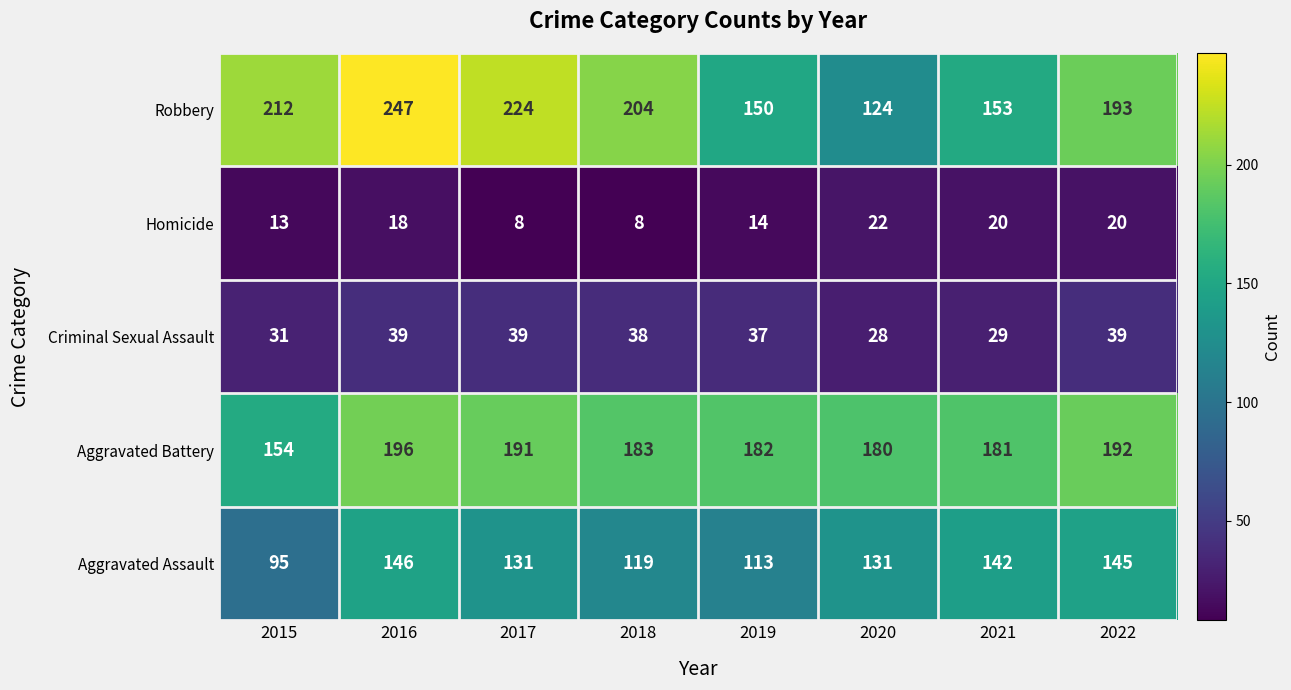

True or false: Aggravated Assault has a value of 187 at 2021.

False